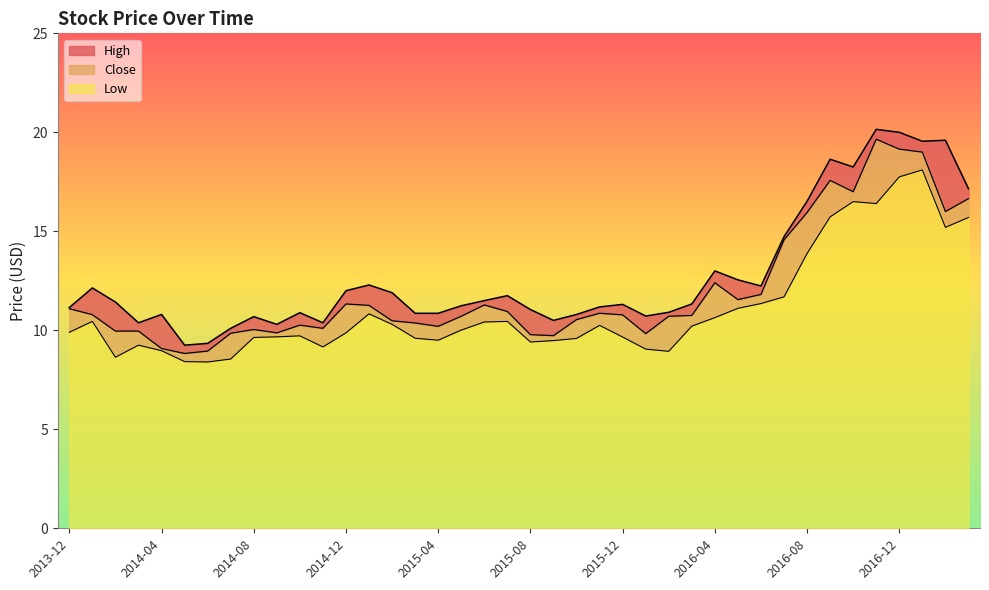

List the series in order of their peak value, lowest first.

Low, Close, High